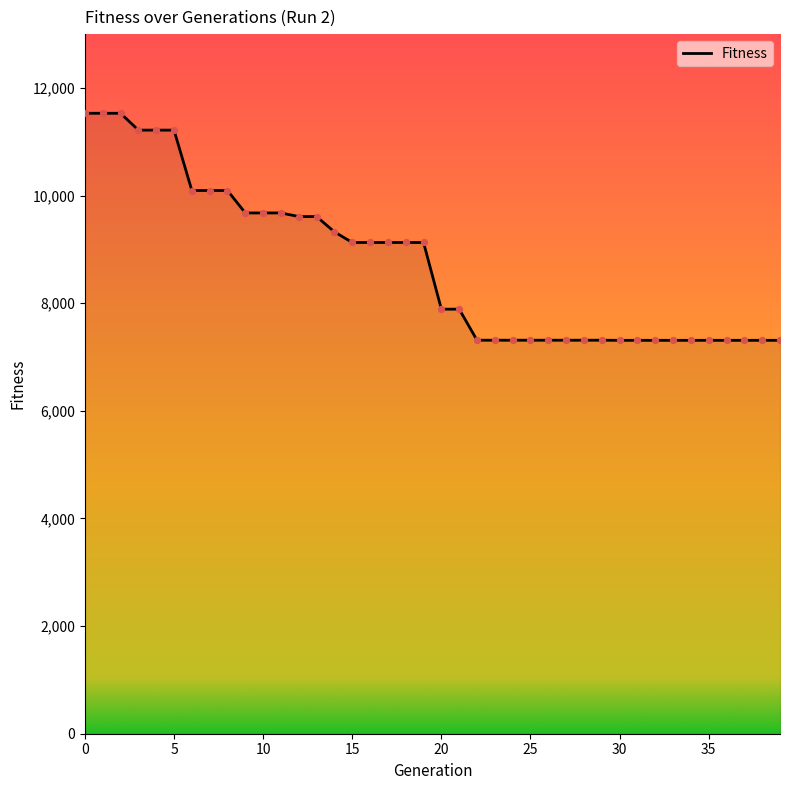

What is the minimum value shown in the chart?

7310